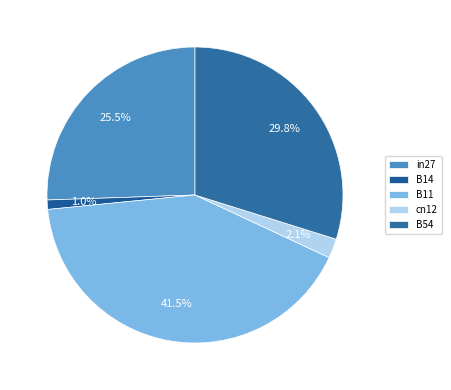

Combined, do in27 and cn12 account for over 50%?

No